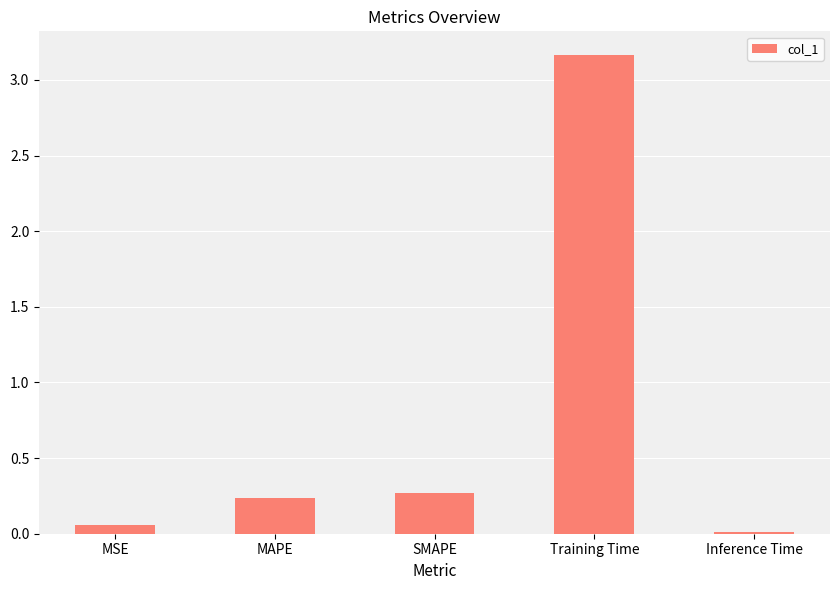

What is the sum of all values?

3.7